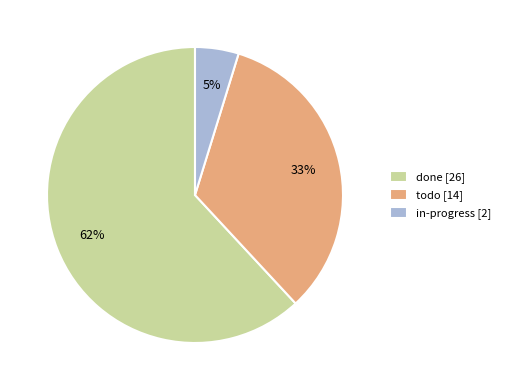

Do in-progress [2] and todo [14] together represent more than half of the pie?

No